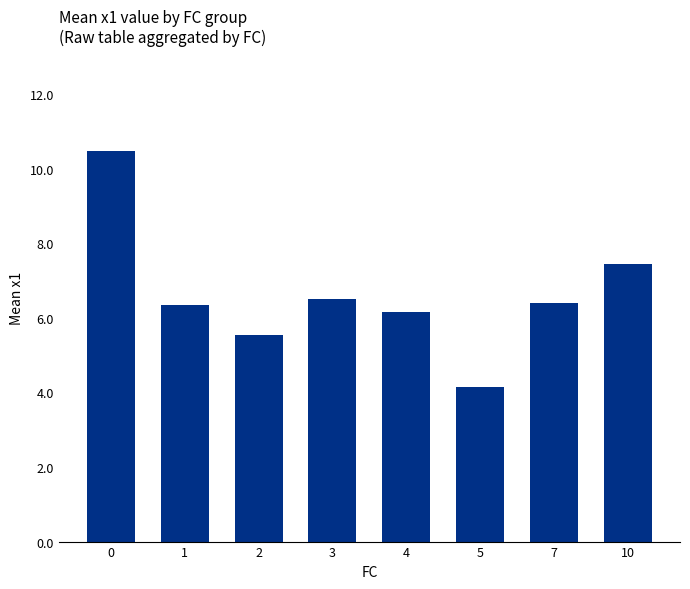

Read the value at 0.

10.5